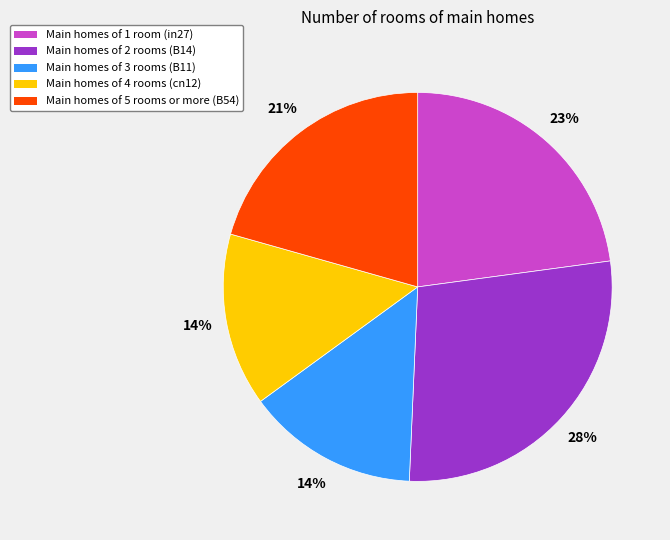

Is there a majority slice in this chart?

No